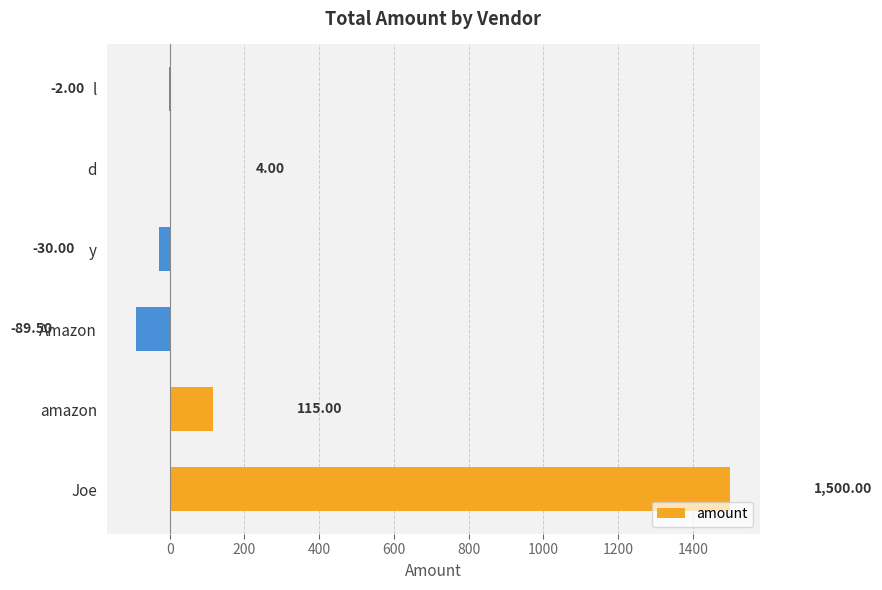

Where is the data nearest to the value 705?

amazon